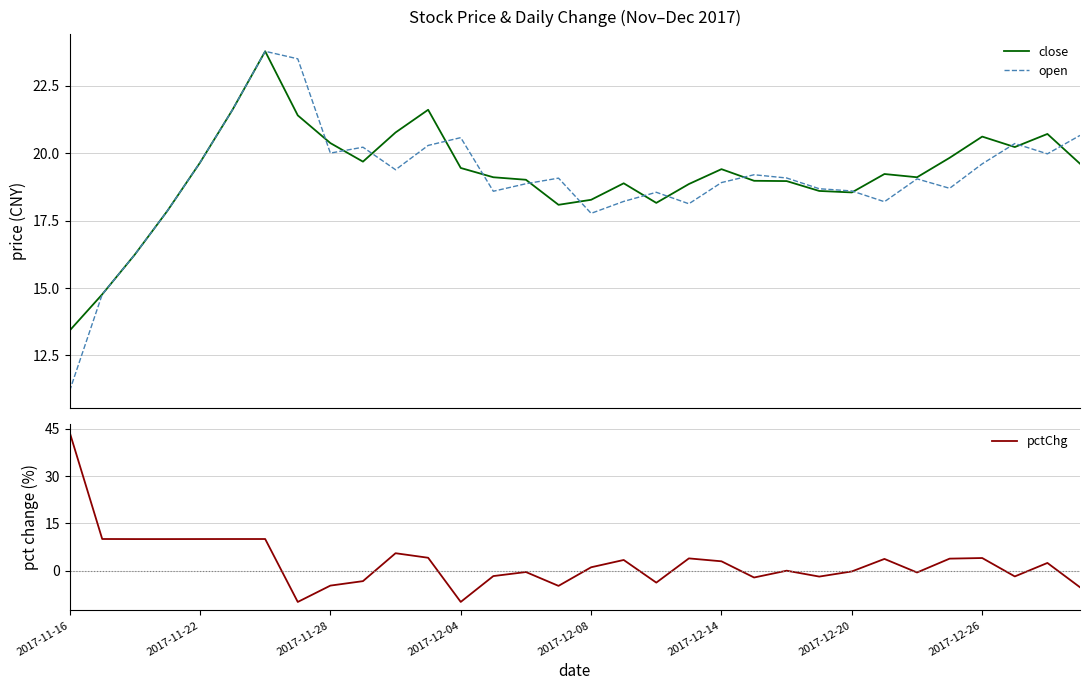

What is the total value across all series at 17?

40.5